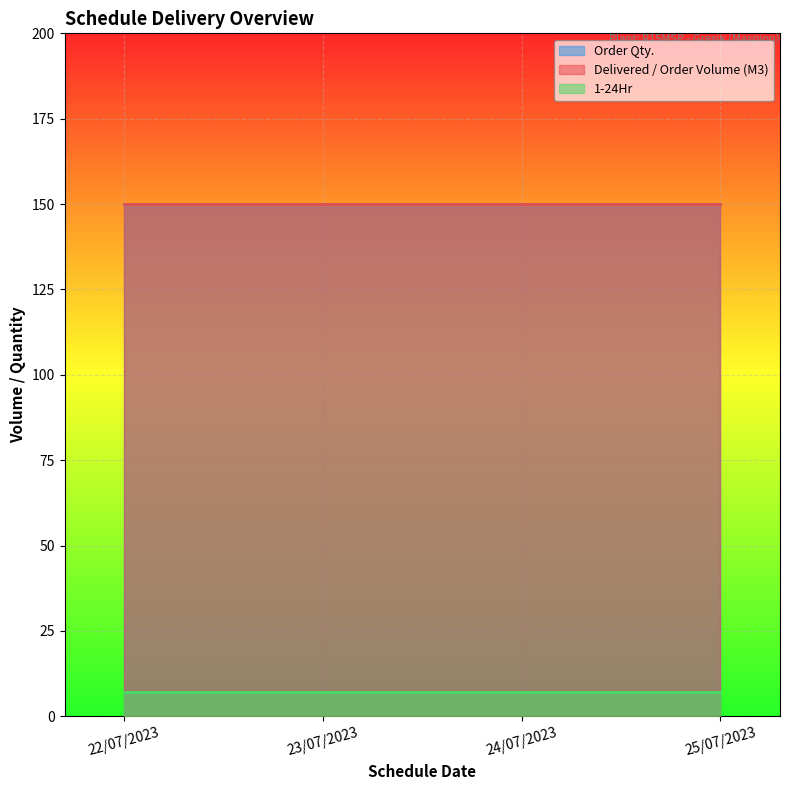

The 1-24Hr series shows 7 at 24/07/2023. True or false?

True